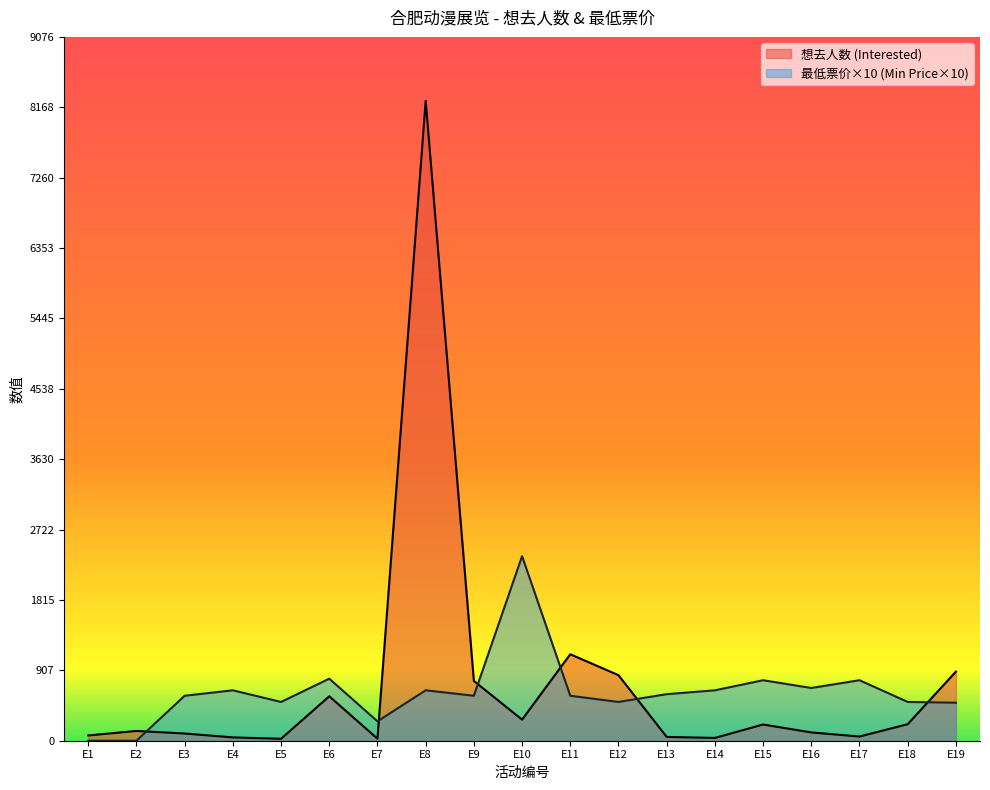

What is the maximum value shown in the chart?

8251